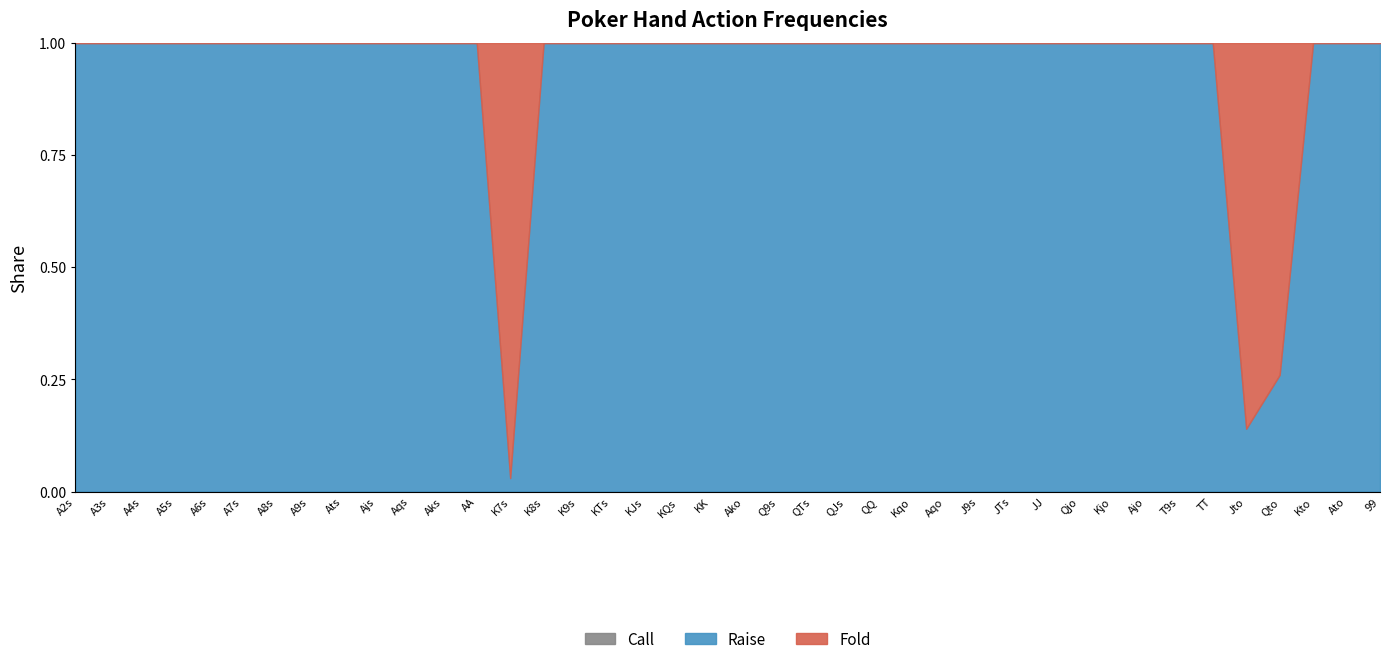

Reading right to left, extract all data points from this chart.

Call: 0.0	0.0	0.0	0.0	0.0	0.0	0.0	0.0	0.0	0.0	0.0	0.0	0.0	0.0	0.0	0.0	0.0	0.0	0.0	0.0	0.0	0.0	0.0	0.0	0.0	0.0	0.0	0.0	0.0	0.0	0.0	0.0	0.0	0.0	0.0	0.0	0.0	0.0	0.0	0.0
Raise: 1.0	1.0	1.0	0.3	0.1	1.0	1.0	1.0	1.0	1.0	1.0	1.0	1.0	1.0	1.0	1.0	1.0	1.0	1.0	1.0	1.0	1.0	1.0	1.0	1.0	1.0	0.0	1.0	1.0	1.0	1.0	1.0	1.0	1.0	1.0	1.0	1.0	1.0	1.0	1.0
Fold: 0.0	0.0	0.0	0.7	0.9	0.0	0.0	0.0	0.0	0.0	0.0	0.0	0.0	0.0	0.0	0.0	0.0	0.0	0.0	0.0	0.0	0.0	0.0	0.0	0.0	0.0	1.0	0.0	0.0	0.0	0.0	0.0	0.0	0.0	0.0	0.0	0.0	0.0	0.0	0.0